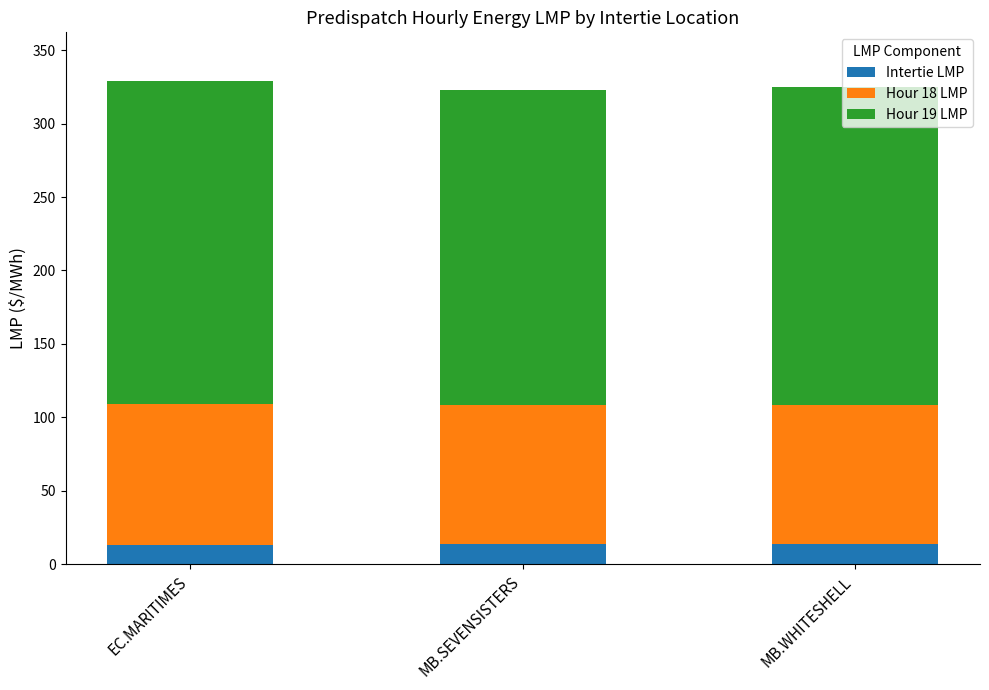

What is the lowest value of the Intertie LMP series?

13.2